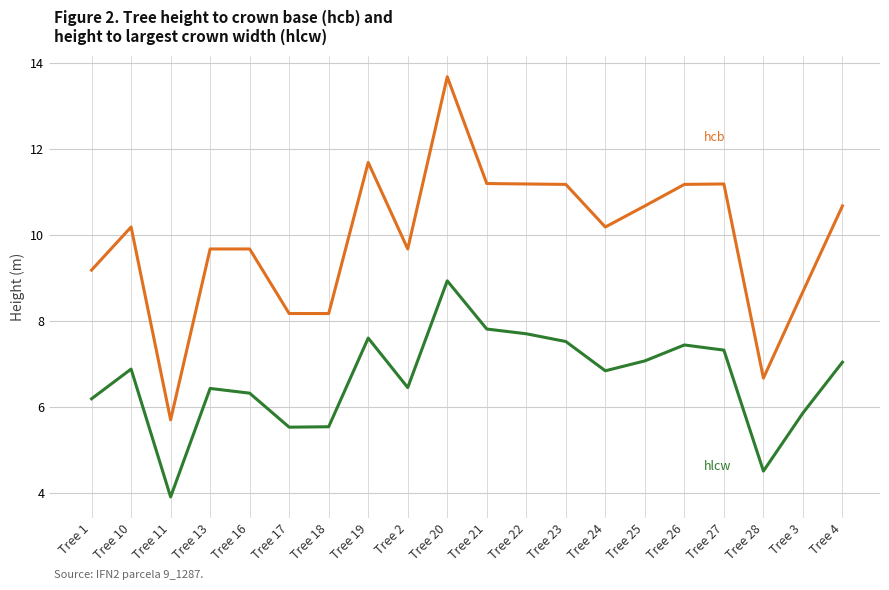

What is the total value across all series at Tree 21?

19.0